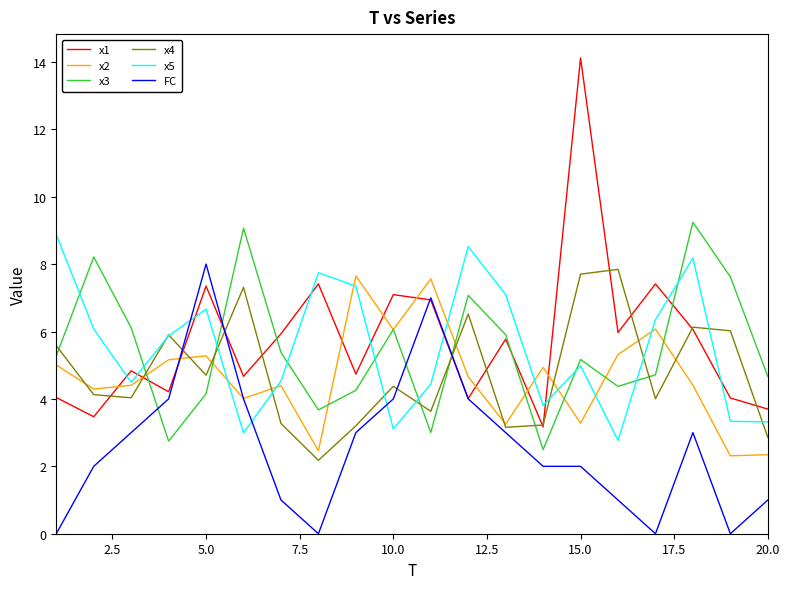

What is the sum of all x1 values?

114.9